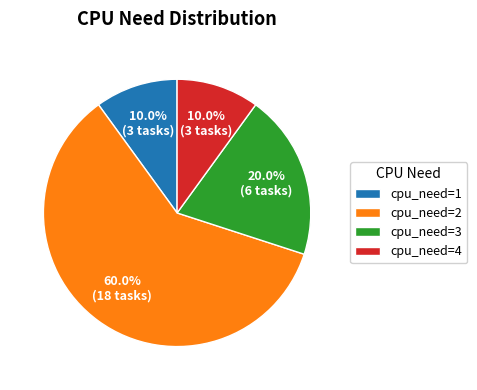

Is the sum of cpu_need=1 and cpu_need=3 greater than half?

No